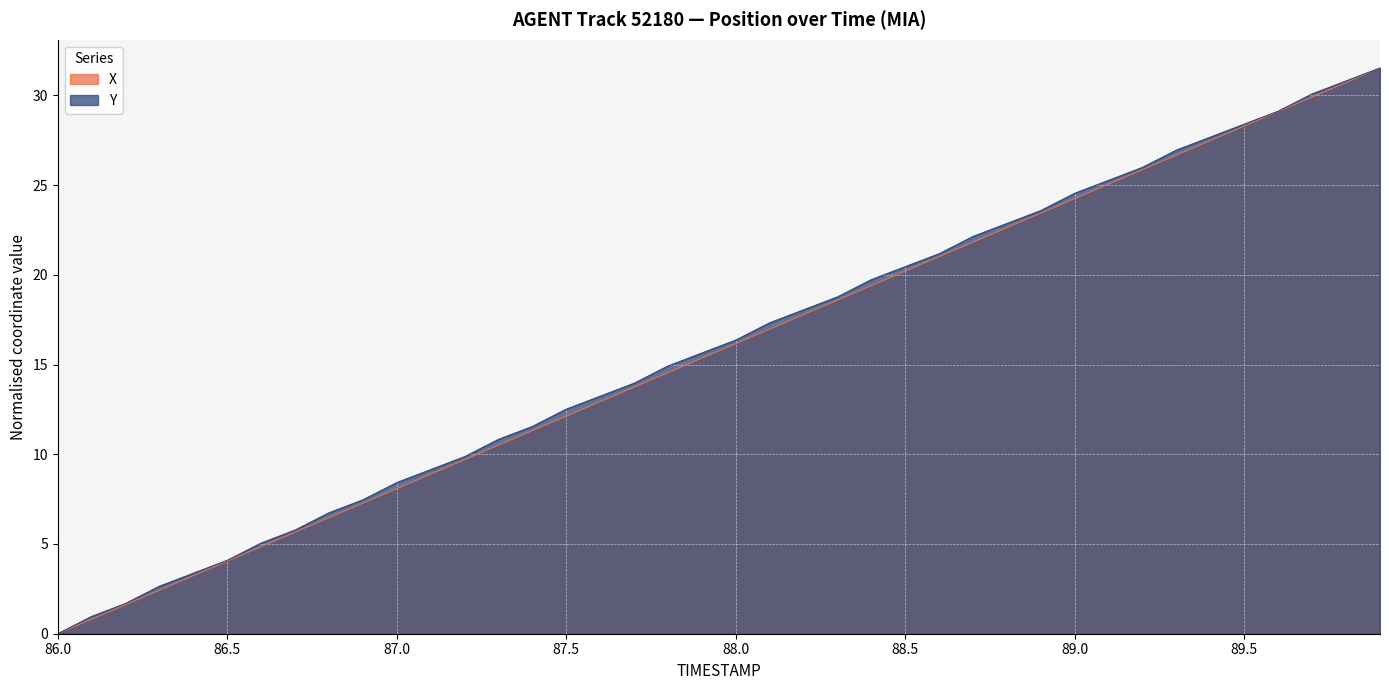

At how many categories does at least one series exceed 16?

20